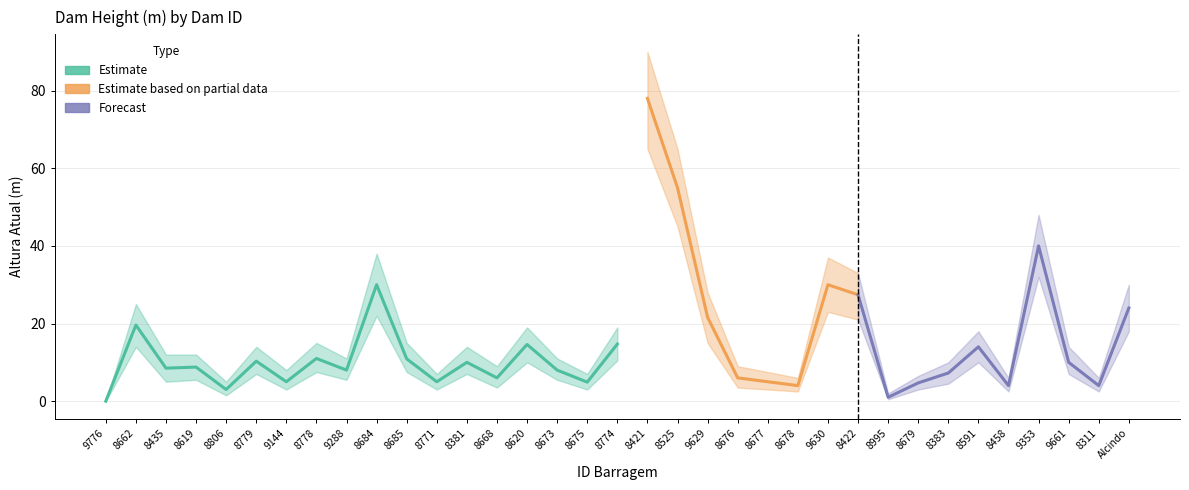

Count the number of categories in the chart.

35